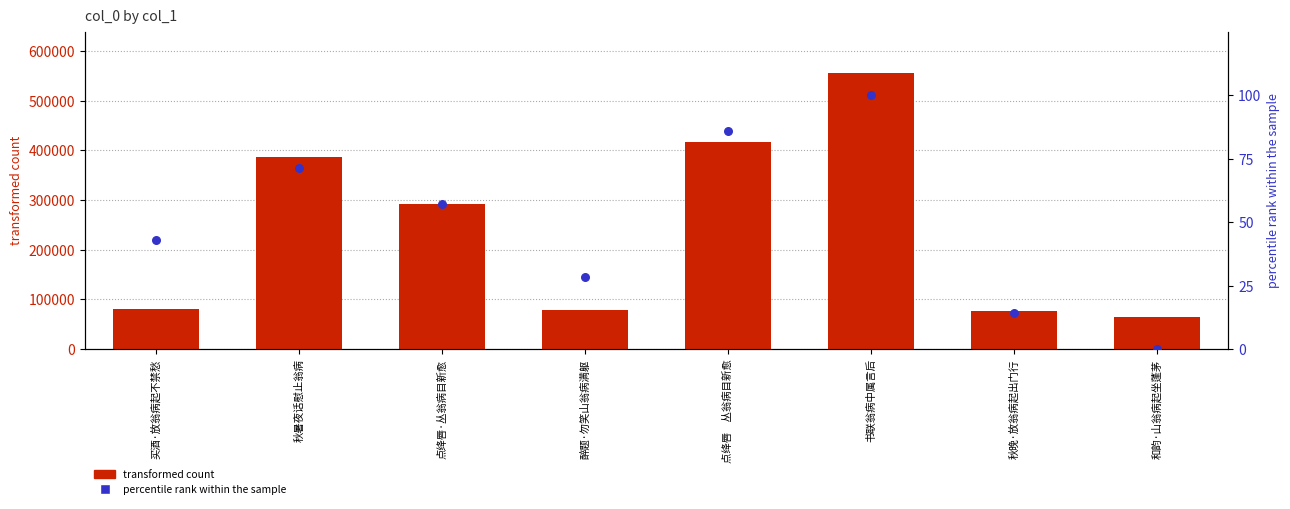

Which series has the largest Y range (max minus min)?

transformed count